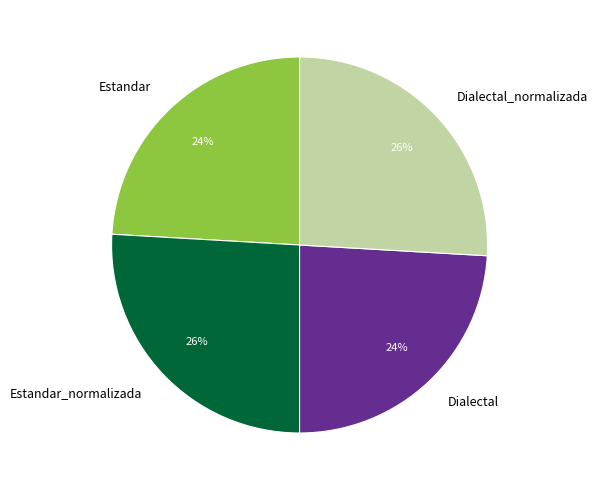

Count the number of slices in the pie.

4